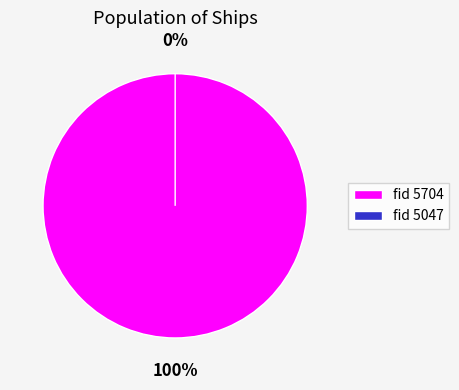

Which slice is the smallest?

5047